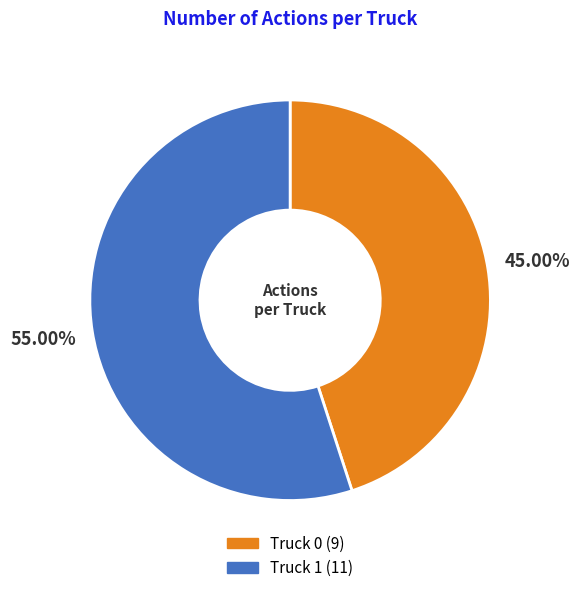

How many slices are in this pie chart?

2